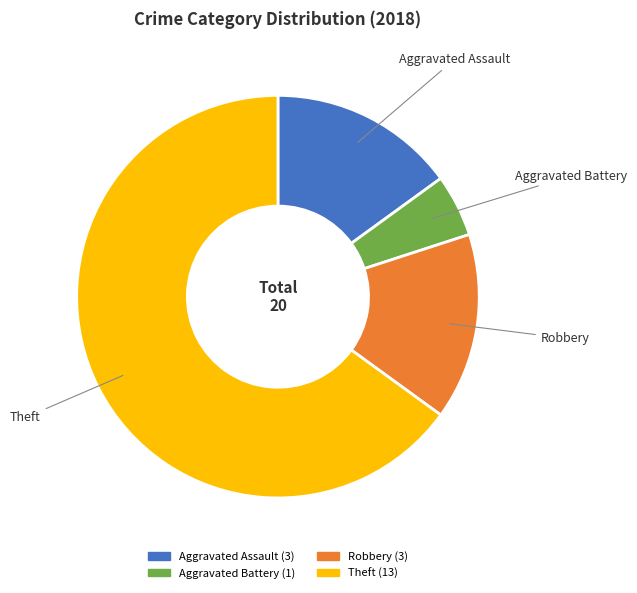

Do Aggravated Battery and Theft together represent more than half of the pie?

Yes